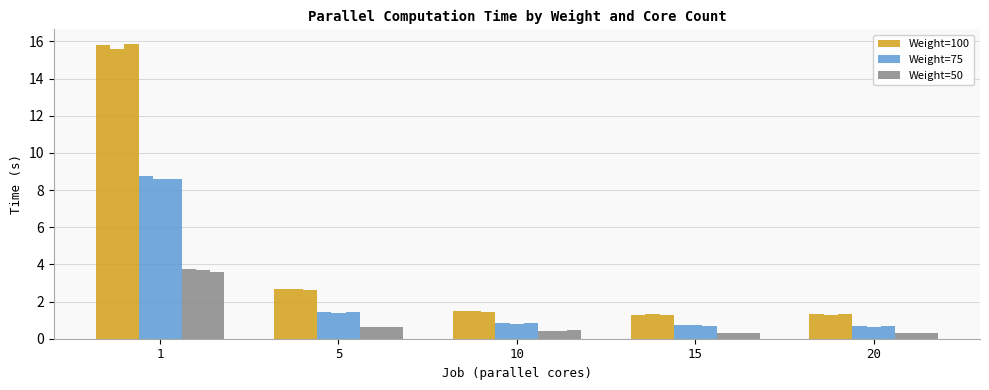

What is the maximum value shown in the chart?

15.8